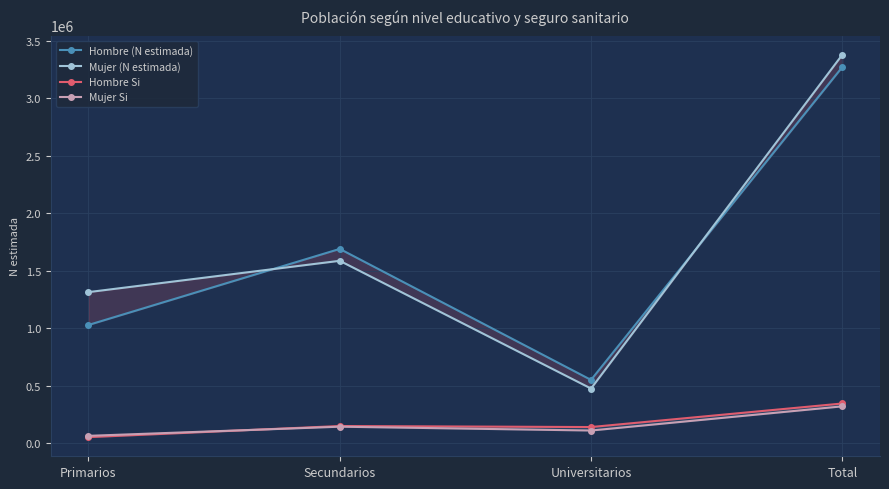

Reading left to right, transcribe all the data shown in this chart.

Hombre (N estimada): 1028880	1689847	551408	3270135
Mujer (N estimada): 1314265	1586493	476412	3377170
Hombre Si: 53888	150702	141803	346393
Mujer Si: 65313	144816	111544	321673